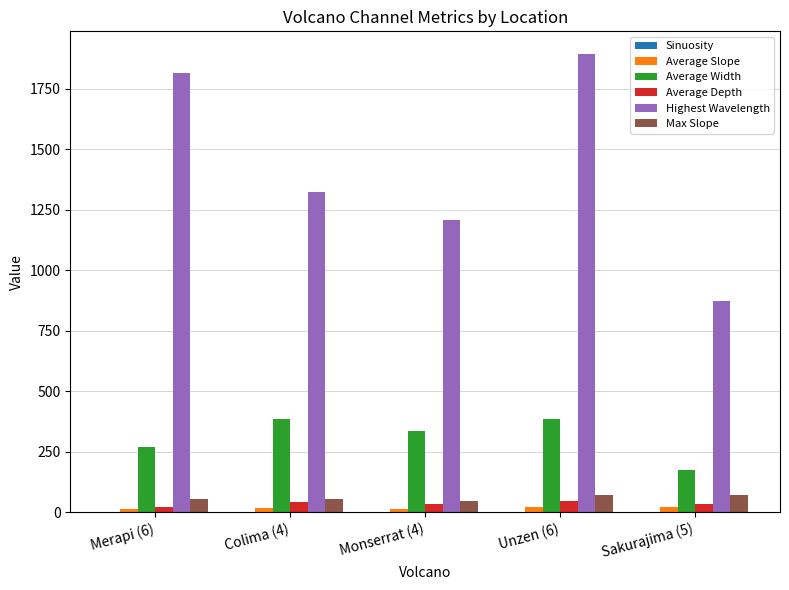

Which series changed the most between Unzen (6) and Sakurajima (5)?

Highest Wavelength